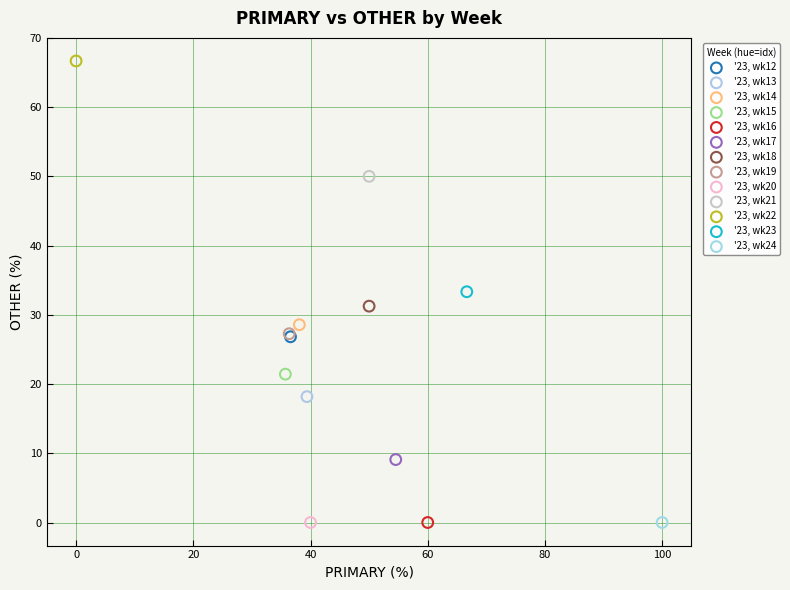

What are all the series names shown in the legend?

'23, wk12, '23, wk13, '23, wk14, '23, wk15, '23, wk16, '23, wk17, '23, wk18, '23, wk19, '23, wk20, '23, wk21, '23, wk22, '23, wk23, '23, wk24